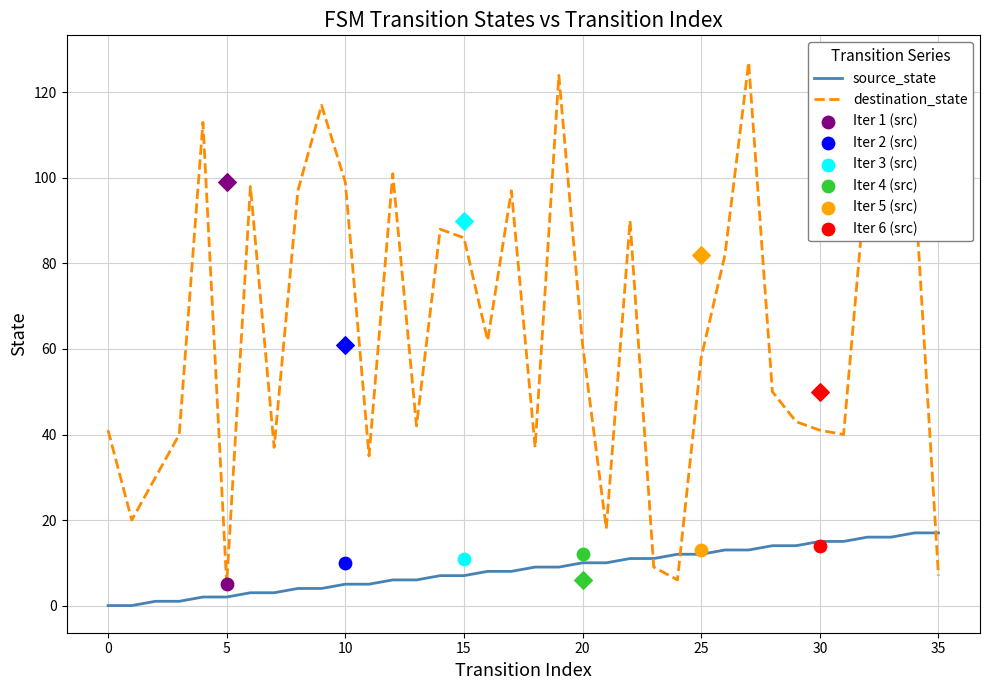

Which series has the widest spread of Y values?

destination_state